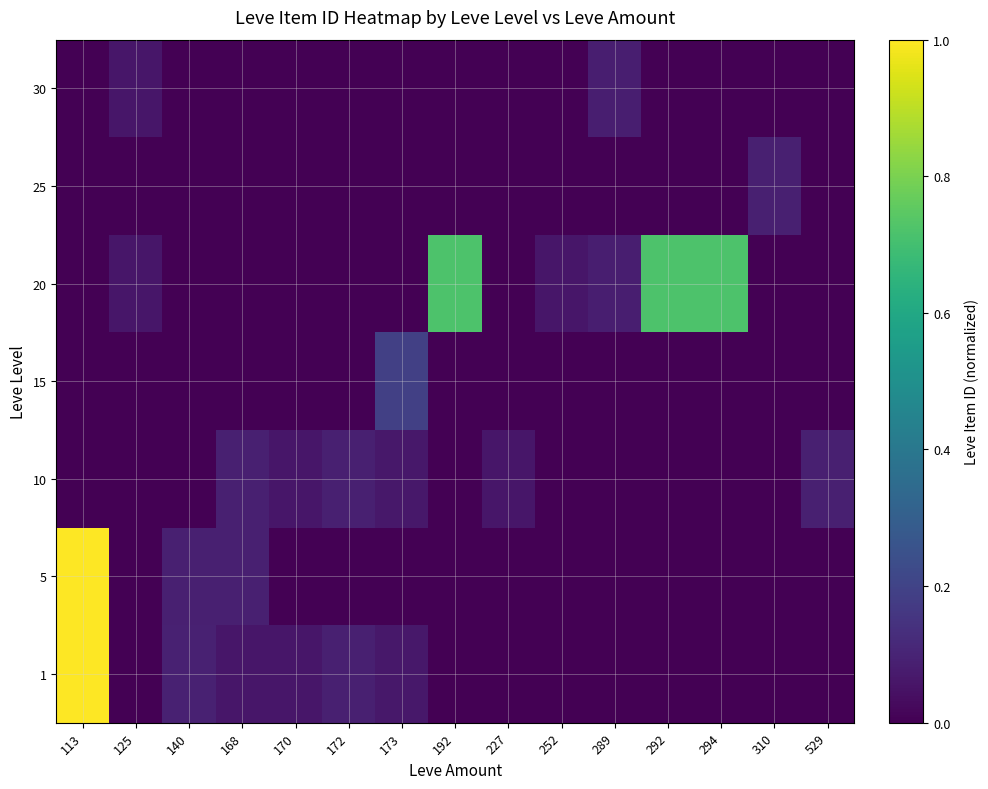

Which series has the largest range (max minus min)?

1